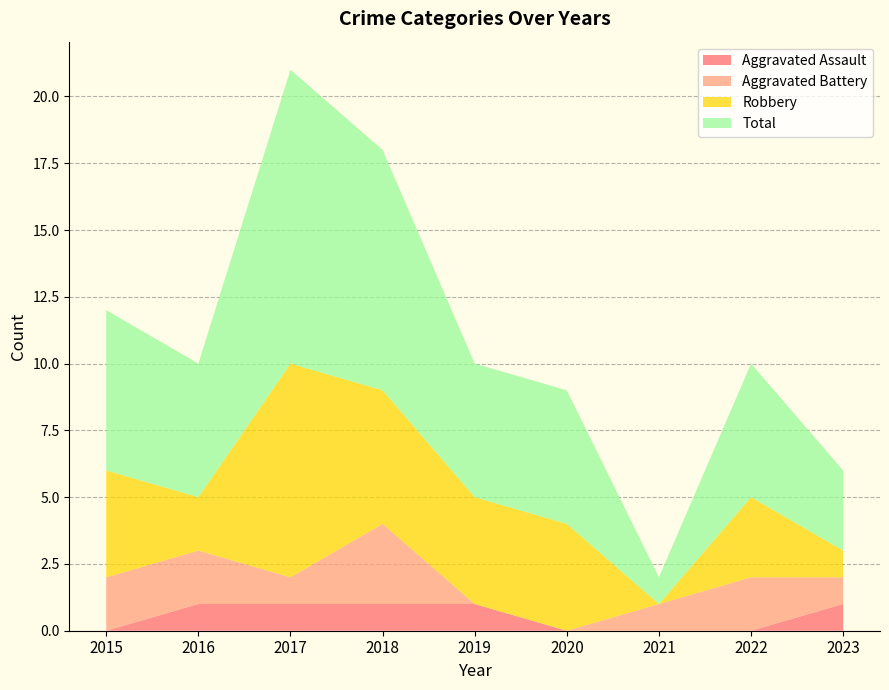

Reading left to right, list all the values displayed in this chart.

Aggravated Assault: 0	1	1	1	1	0	0	0	1
Aggravated Battery: 2	2	1	3	0	0	1	2	1
Robbery: 4	2	8	5	4	4	0	3	1
Total: 6	5	11	9	5	5	1	5	3